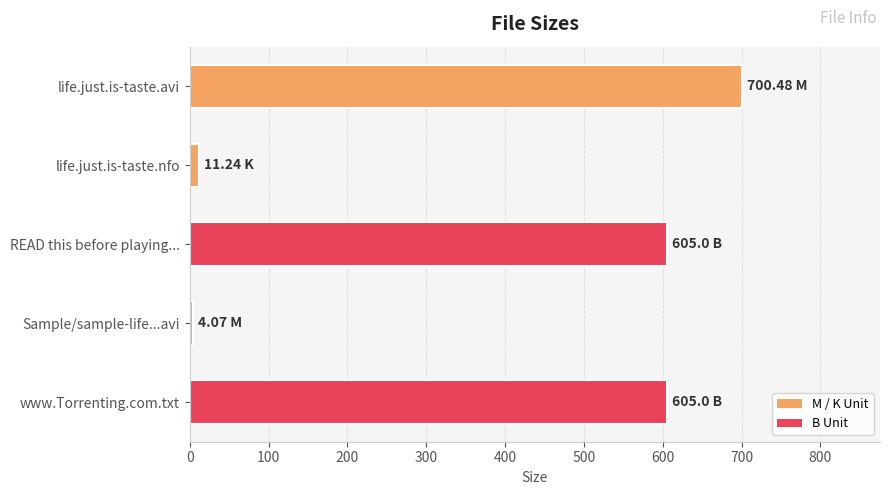

What is the label of the 2nd bar from the top?

life.just.is-taste.nfo